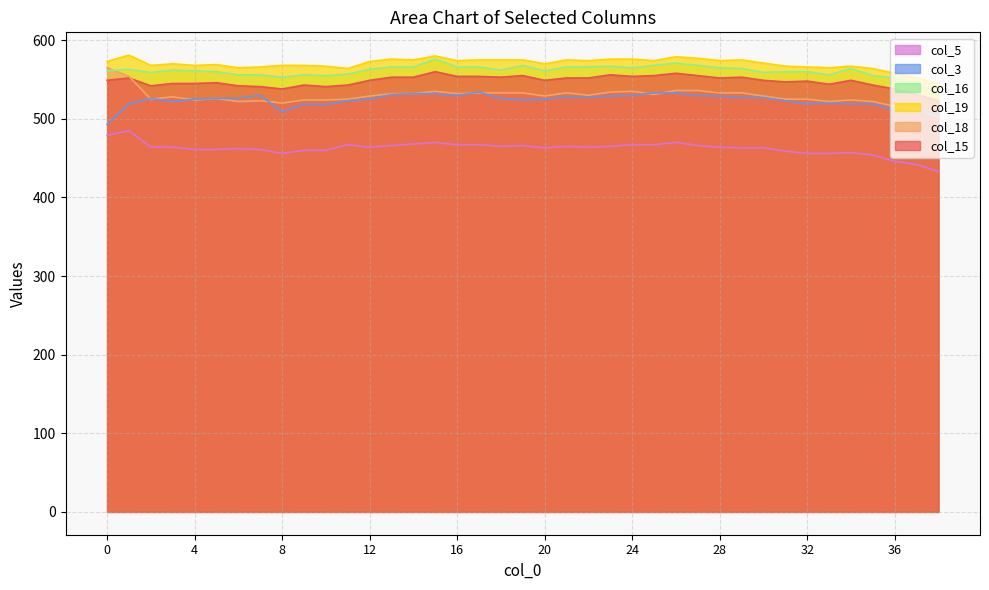

Reading left to right, transcribe all the data shown in this chart.

col_15: 0=549	1=552	2=542	3=545	4=545	5=546	6=542	7=541	8=538	9=543	10=541	11=543	12=549	13=553	14=553	15=560	16=554	17=554	18=553	19=555	20=549	21=552	22=552	23=556	24=554	25=555	26=558	27=555	28=552	29=553	30=549	31=547	32=548	33=544	34=549	35=543	36=538	37=531	38=523
col_18: 0=565	1=554	2=525	3=528	4=524	5=526	6=522	7=523	8=520	9=524	10=524	11=525	12=529	13=532	14=532	15=535	16=532	17=533	18=533	19=533	20=529	21=533	22=530	23=534	24=535	25=531	26=536	27=536	28=533	29=533	30=529	31=525	32=525	33=522	34=524	35=522	36=516	37=512	38=502
col_19: 0=573	1=581	2=568	3=570	4=568	5=569	6=565	7=566	8=568	9=568	10=567	11=564	12=573	13=576	14=575	15=580	16=574	17=575	18=575	19=575	20=570	21=575	22=574	23=576	24=576	25=574	26=579	27=577	28=574	29=575	30=571	31=567	32=566	33=565	34=567	35=564	36=558	37=553	38=544
col_16: 0=561	1=563	2=559	3=562	4=561	5=560	6=556	7=556	8=553	9=556	10=555	11=557	12=563	13=566	14=566	15=576	16=566	17=566	18=562	19=568	20=561	21=566	22=566	23=567	24=565	25=568	26=571	27=568	28=565	29=564	30=559	31=560	32=560	33=556	34=564	35=555	36=552	37=544	38=534
col_3: 0=493	1=519	2=526	3=522	4=525	5=526	6=526	7=530	8=509	9=519	10=518	11=523	12=525	13=531	14=532	15=532	16=530	17=534	18=526	19=524	20=525	21=528	22=527	23=529	24=530	25=533	26=533	27=530	28=529	29=527	30=527	31=523	32=519	33=520	34=519	35=519	36=511	37=510	38=507
col_5: 0=479	1=485	2=464	3=464	4=461	5=461	6=462	7=461	8=456	9=460	10=460	11=467	12=464	13=466	14=468	15=470	16=467	17=467	18=465	19=466	20=463	21=465	22=464	23=465	24=467	25=467	26=470	27=466	28=464	29=463	30=463	31=459	32=456	33=456	34=457	35=454	36=446	37=442	38=433